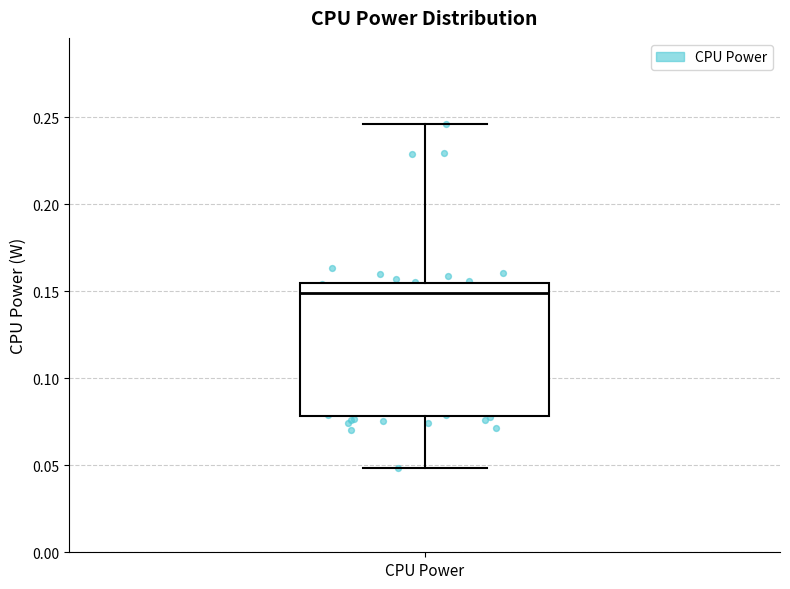

Where does the median line of the box for CPU Power sit on the y-axis? The values are not printed on the chart, so give them approximately, as read against the axis.

0.150